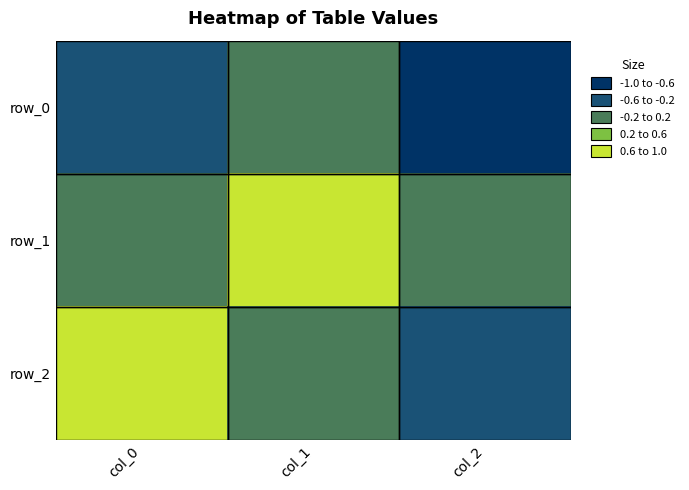

Reading left to right, transcribe all the data shown in this chart.

row_0: -0.4	-0.0	-0.9
row_1: -0.0	1.0	-0.0
row_2: 0.9	0.0	-0.4